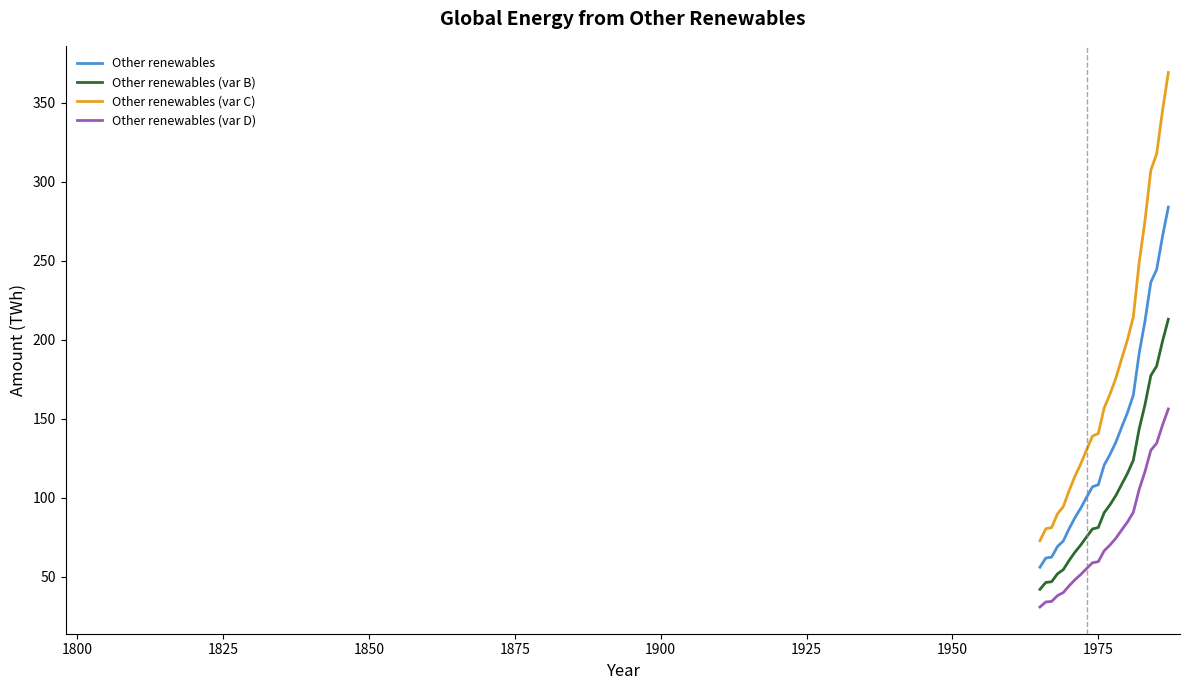

What is the smallest value displayed?

30.8